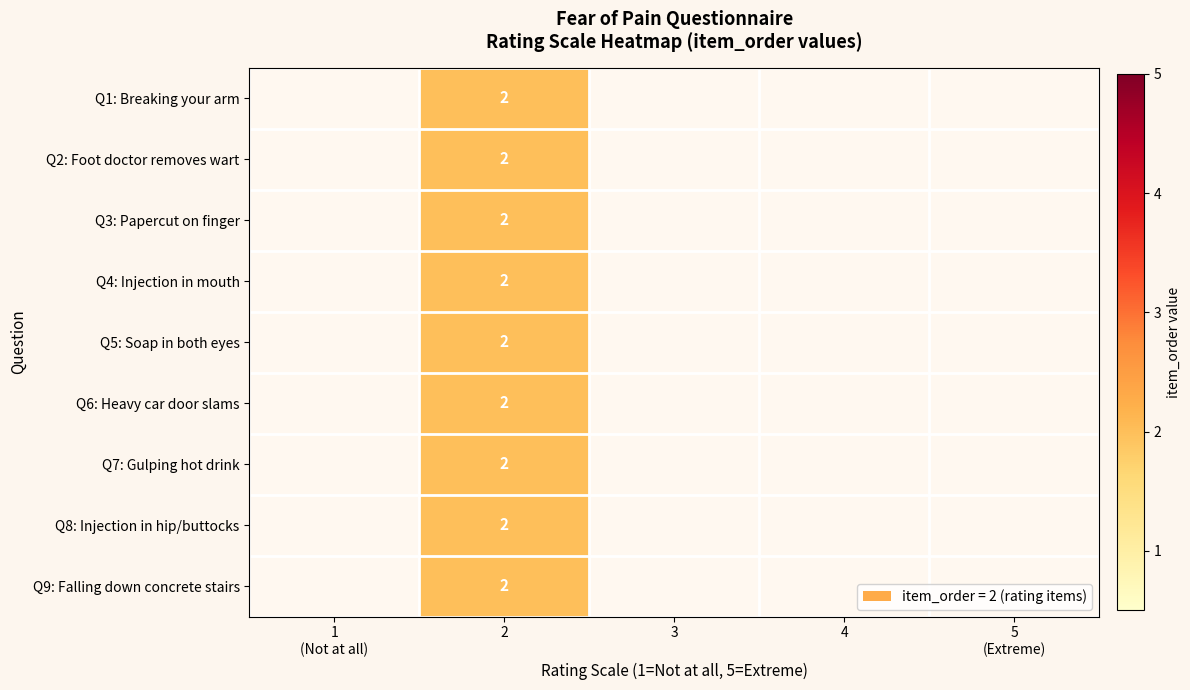

Rank the series by their maximum value, from highest to lowest.

Q1: Breaking your arm, Q2: Foot doctor removes wart, Q3: Papercut on finger, Q4: Injection in mouth, Q5: Soap in both eyes, Q6: Heavy car door slams, Q7: Gulping hot drink, Q8: Injection in hip/buttocks, Q9: Falling down concrete stairs